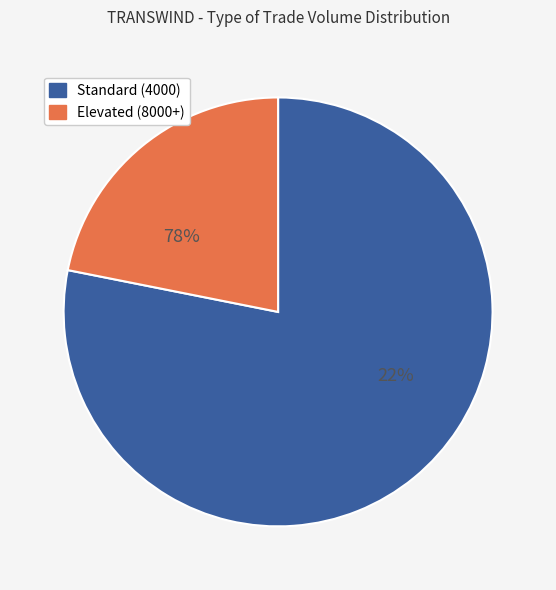

True or false: 17-FEB-2020 accounts for 1% of the total.

False